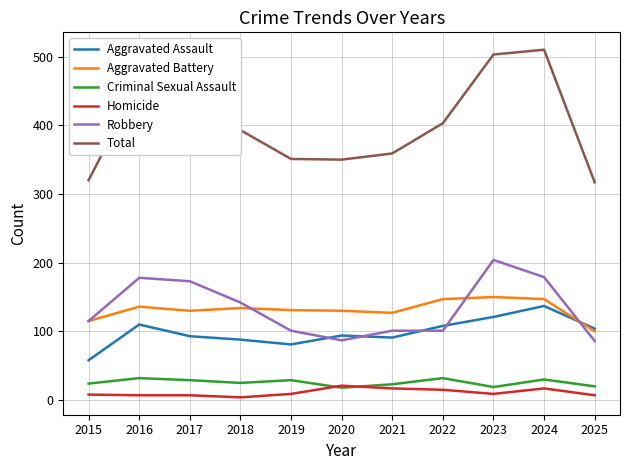

Is it true that Aggravated Assault equals 104 at 2025?

True